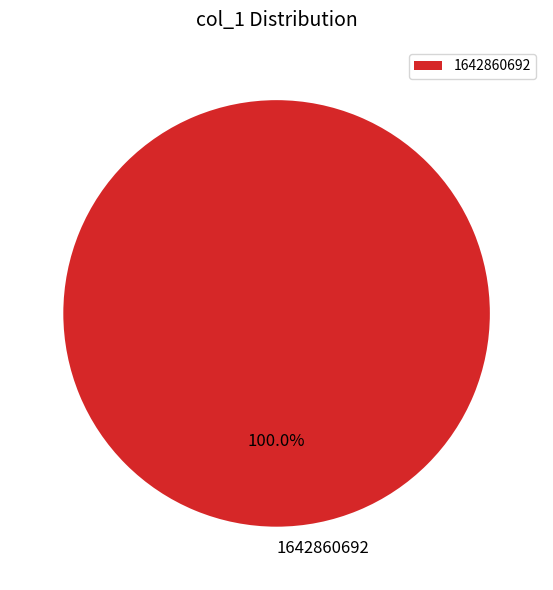

True or false: 1642860692 accounts for 100% of the total.

True